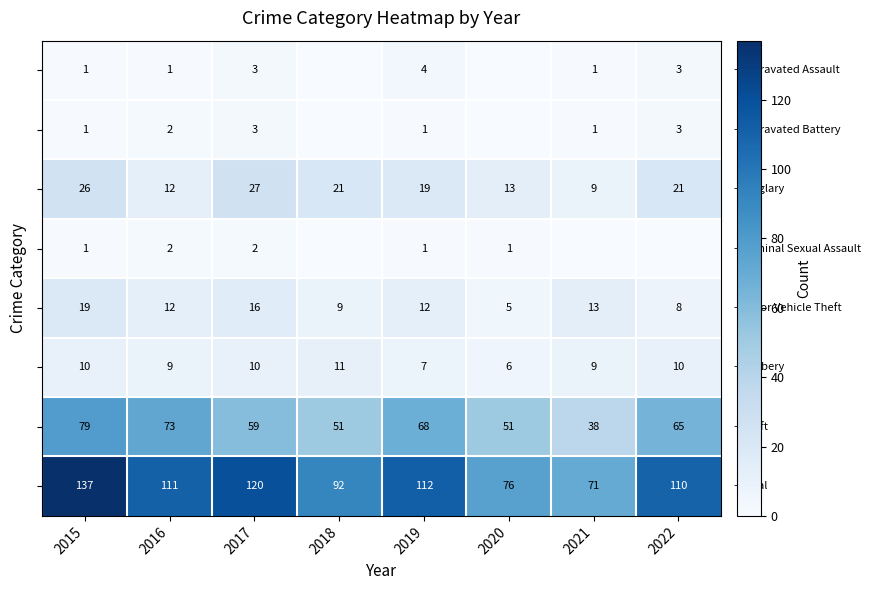

What is the total value across all series at 2019?

224